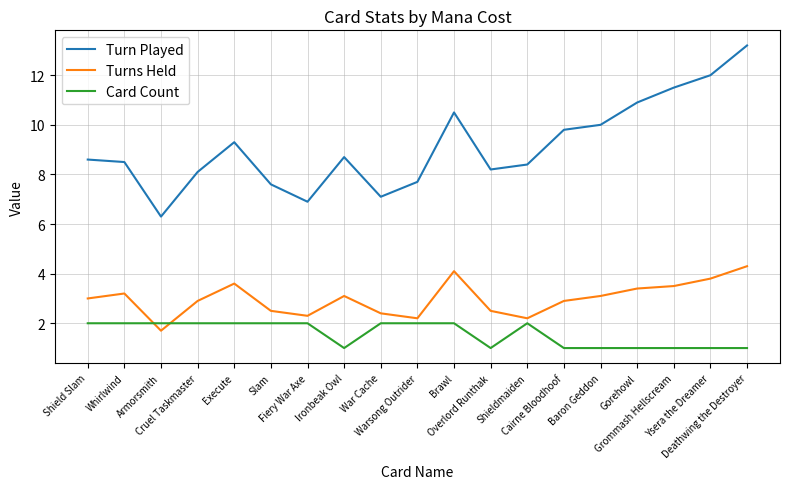

The Turn Played series shows 12.0 at Shield Slam. True or false?

False